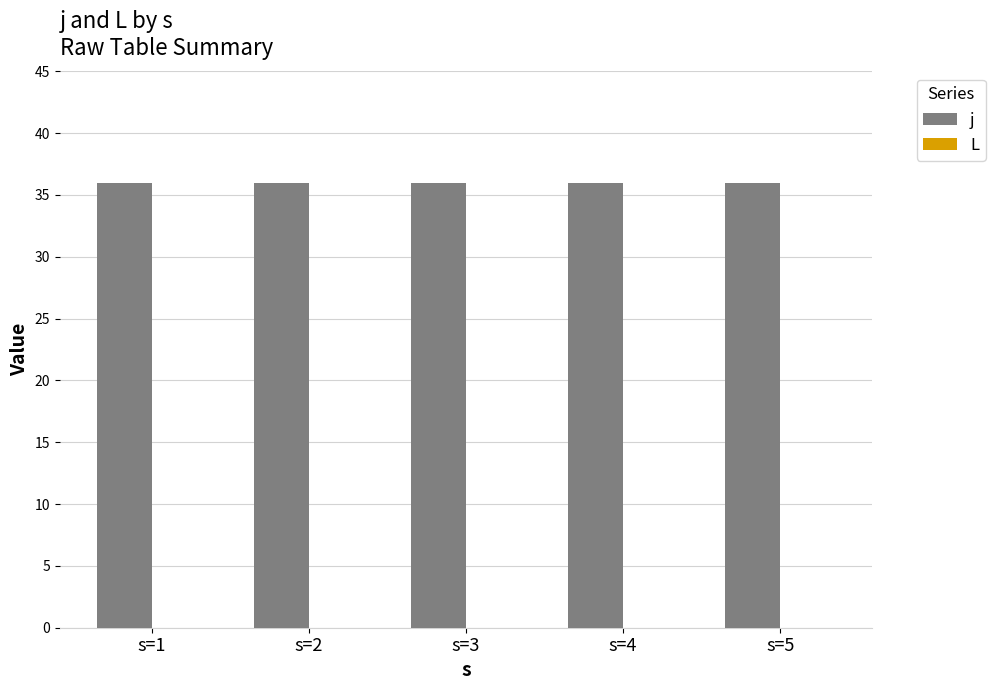

What are all the series names shown in the legend?

j, L